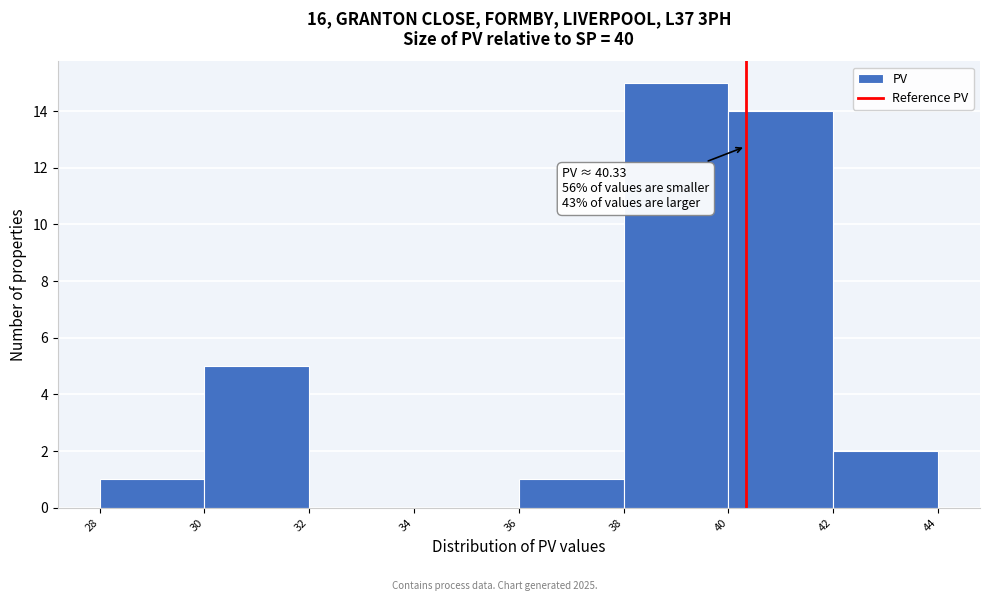

Which range on the x-axis has the tallest bar?

38 to 40